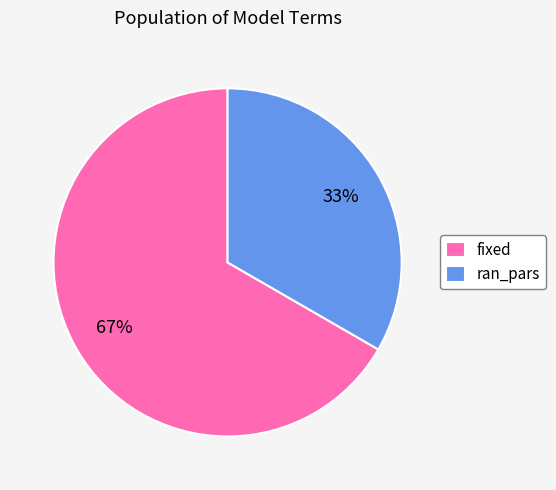

Does fixed represent more than half of the total?

Yes